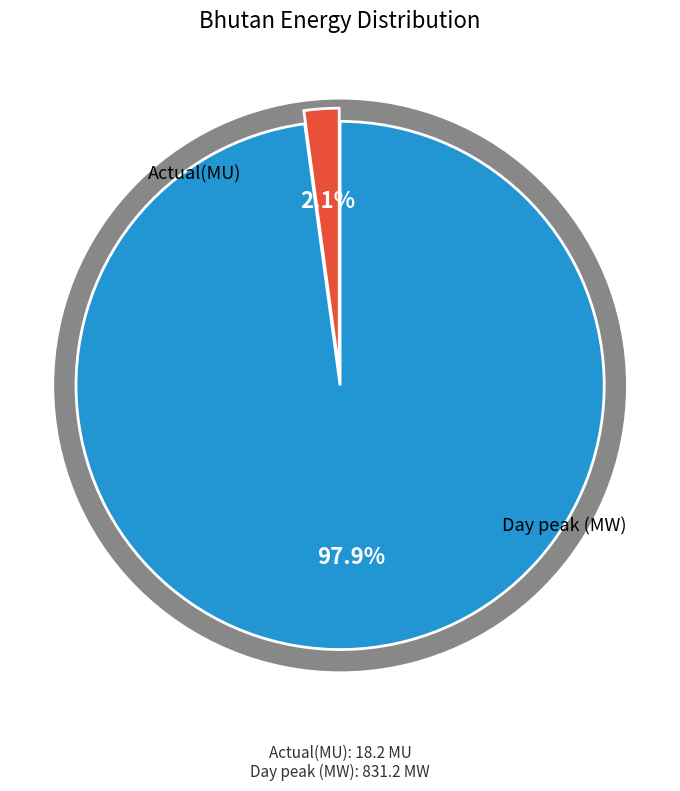

Rank the categories by value from highest to lowest.

Day peak (MW), Actual(MU)